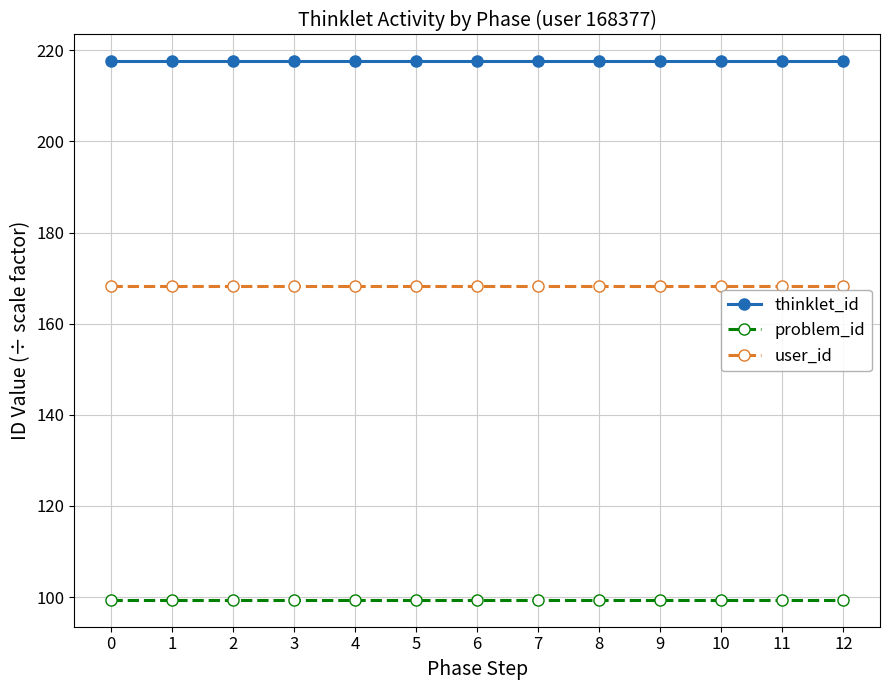

True or false: thinklet_id and problem_id intersect in this chart.

False